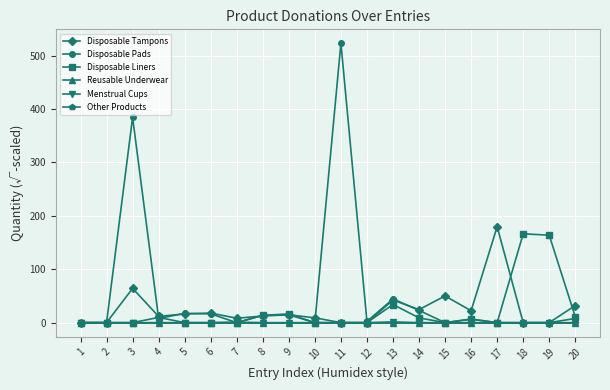

True or false: Other Products and Reusable Underwear cross at least once.

False